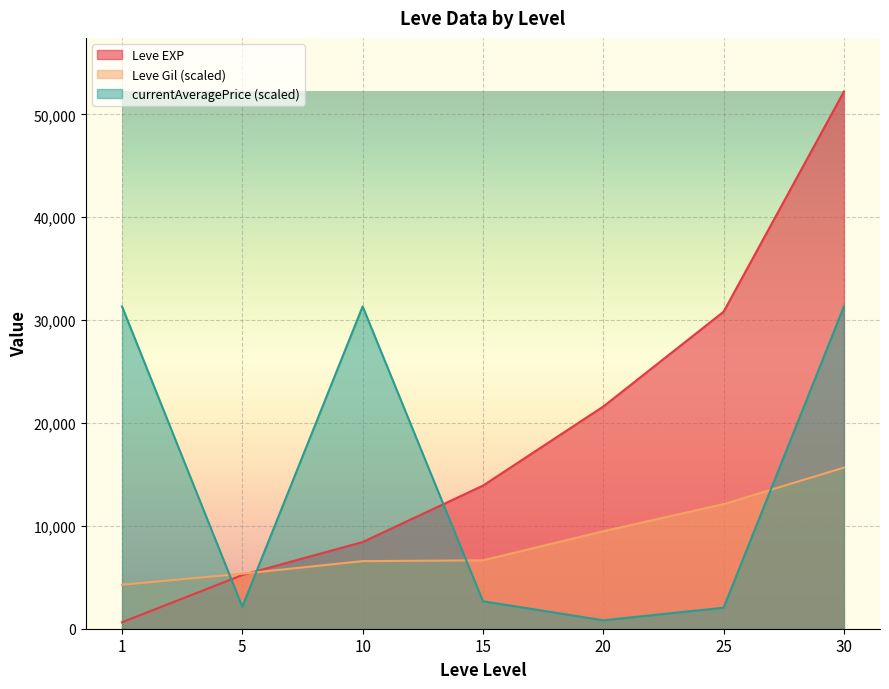

Where does the Leve EXP series first go above 13910?

20